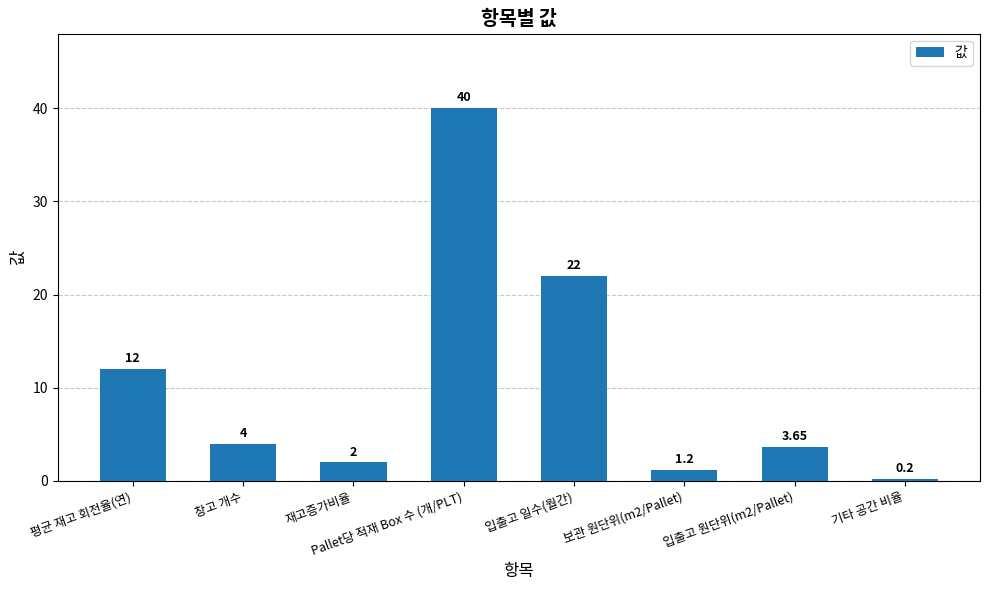

What is the difference between the values at 창고 개수 and Pallet당 적재 Box 수 (개/PLT)?

36.0